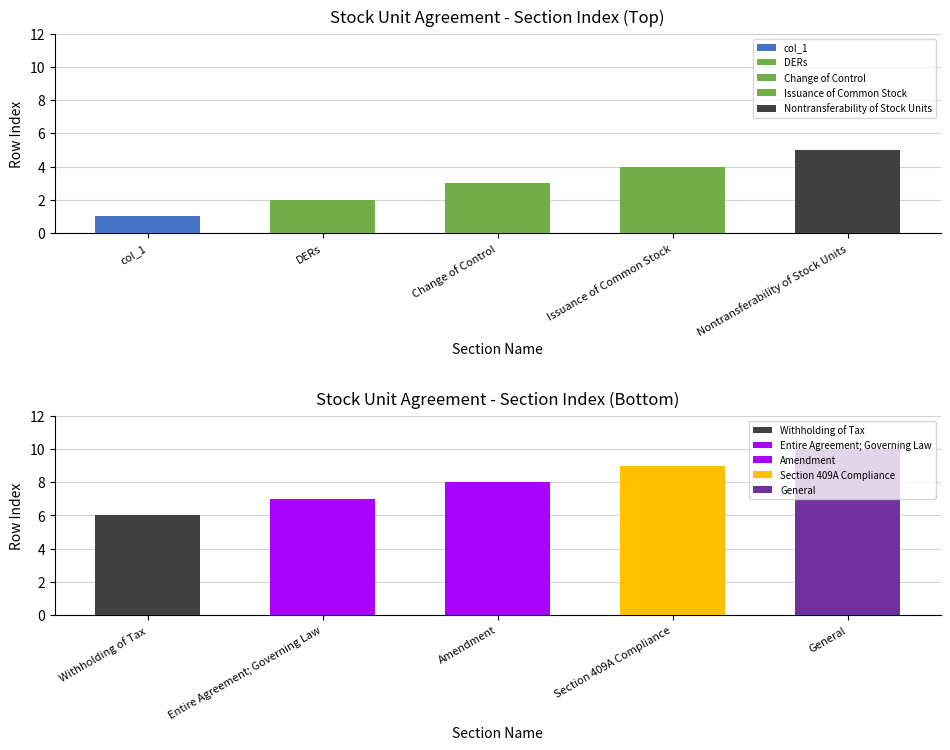

Read the value at Section 409A Compliance.

9